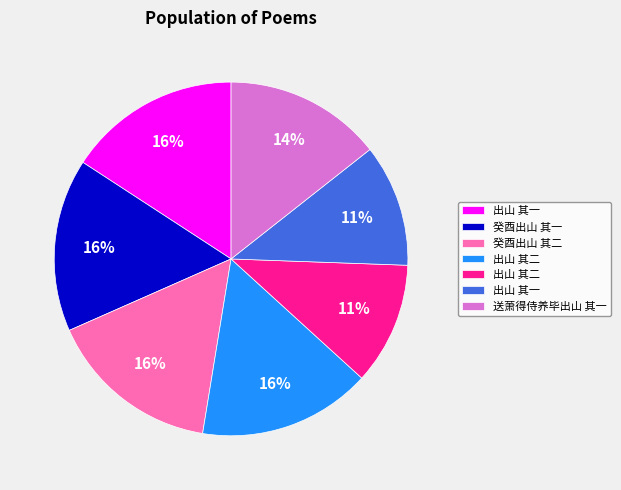

Is there any slice that represents more than half of the pie?

No